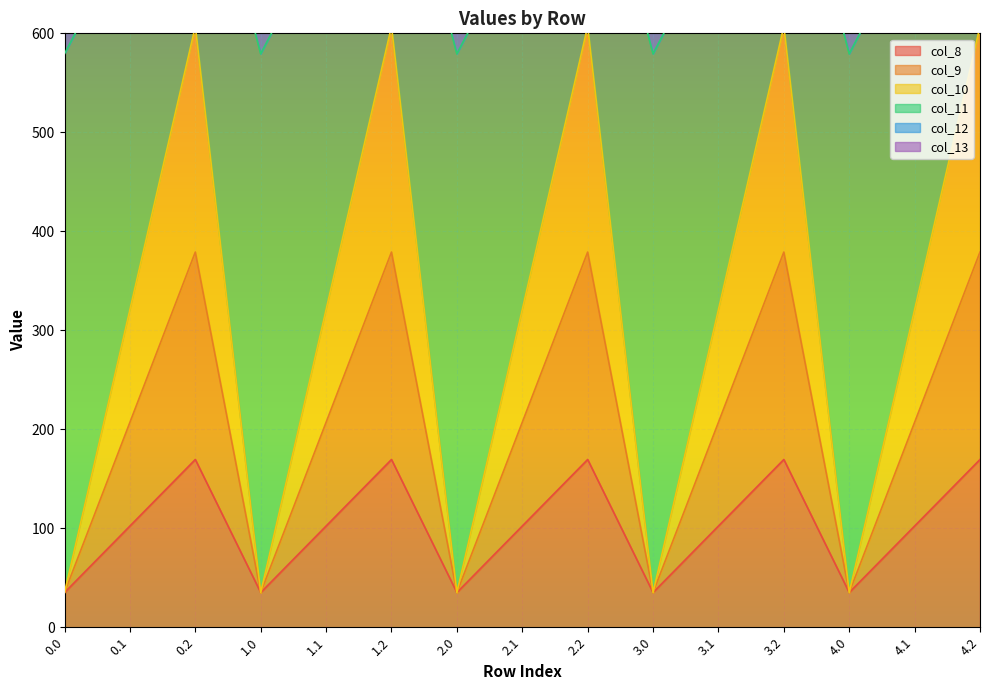

What is the total value across all series at 1.2?

4208.7